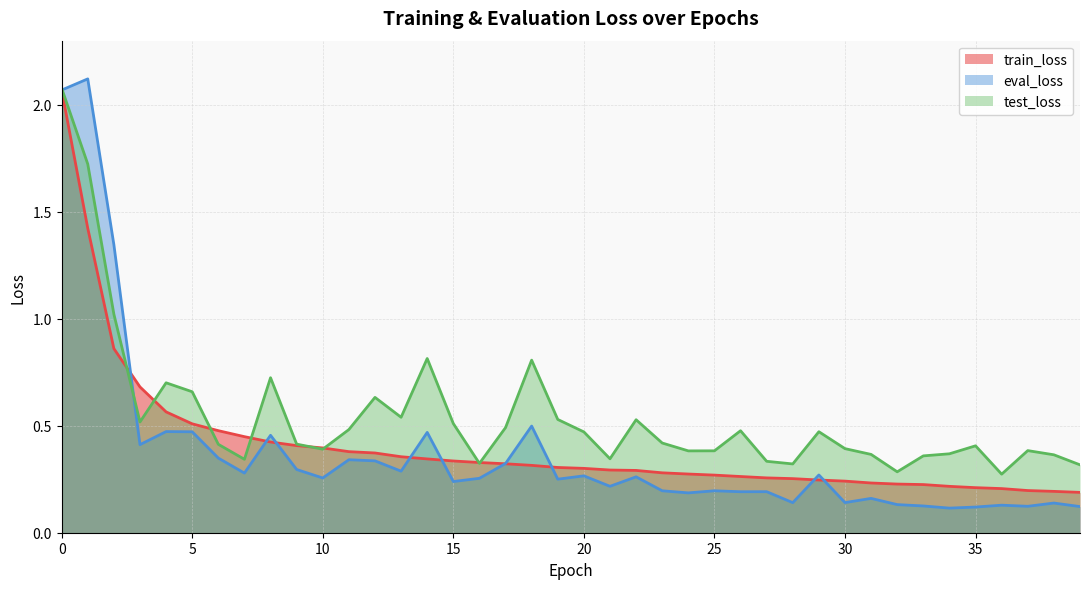

What is the value of the train_loss point at the 31st from the left?

0.2